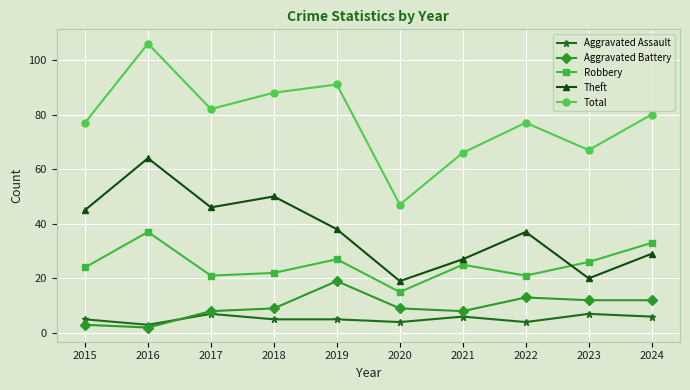

What is the sum of all Robbery values?

251